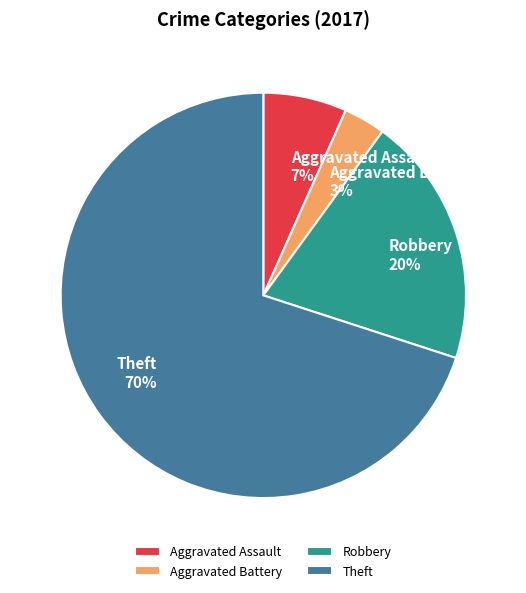

Which slice is the largest?

Theft